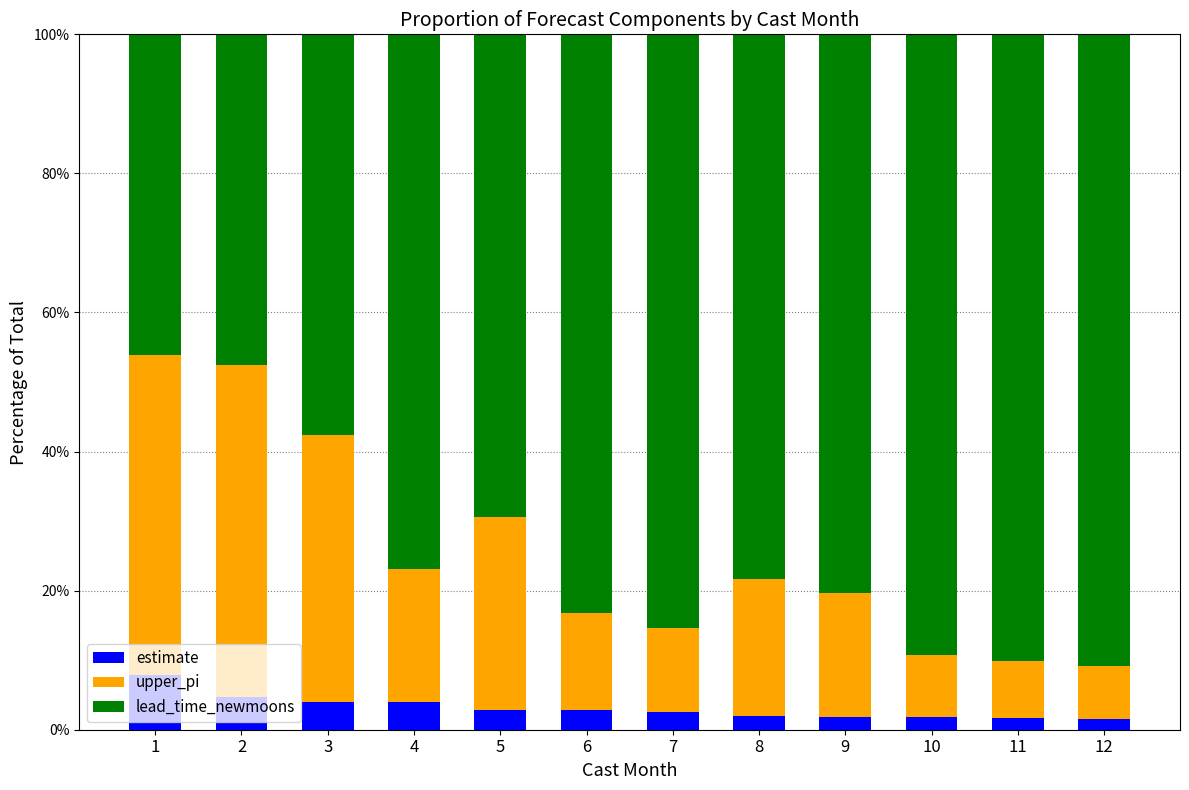

What is the sum of all estimate values?

37.7